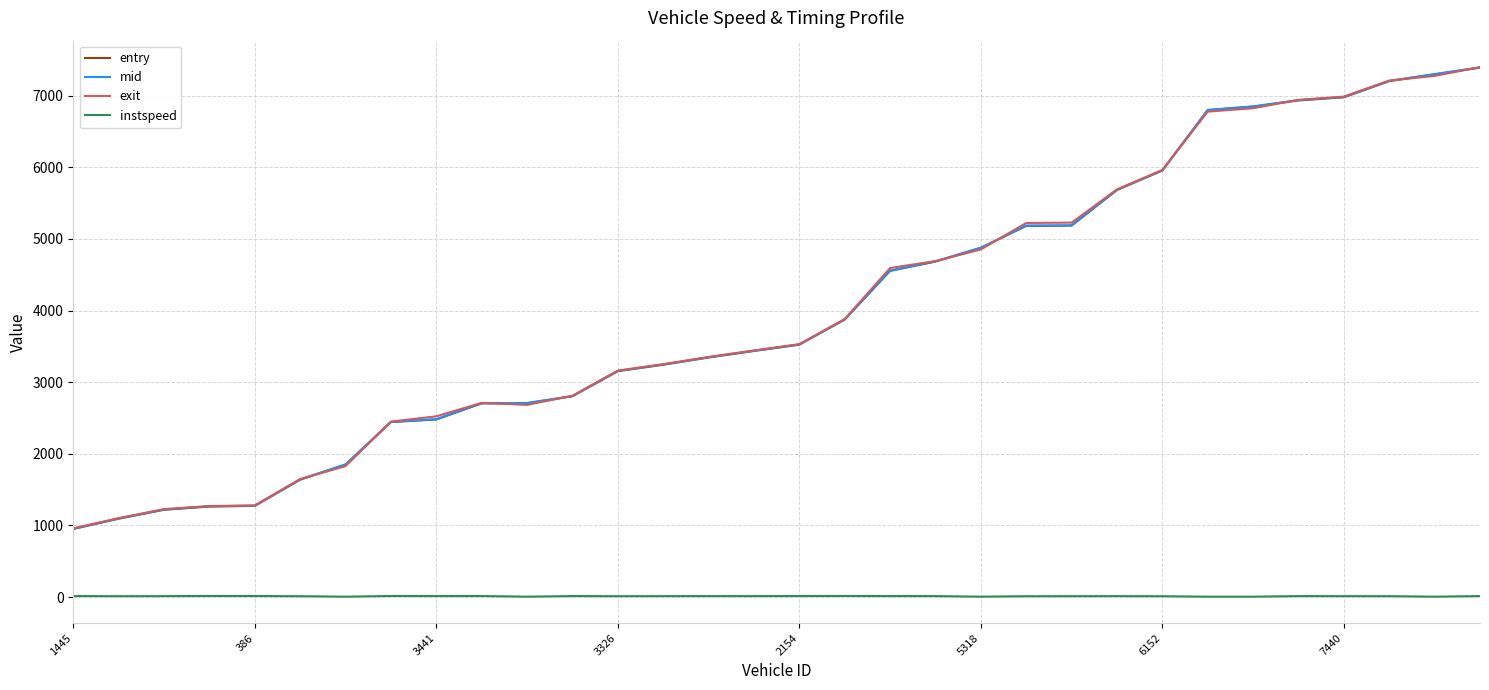

True or false: instspeed and exit cross at least once.

False